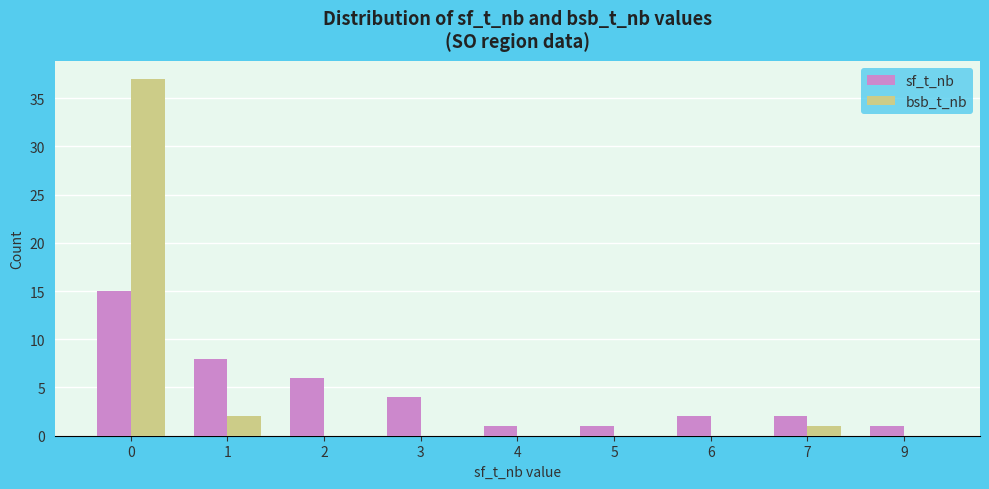

What is the sum of all sf_t_nb values?

40